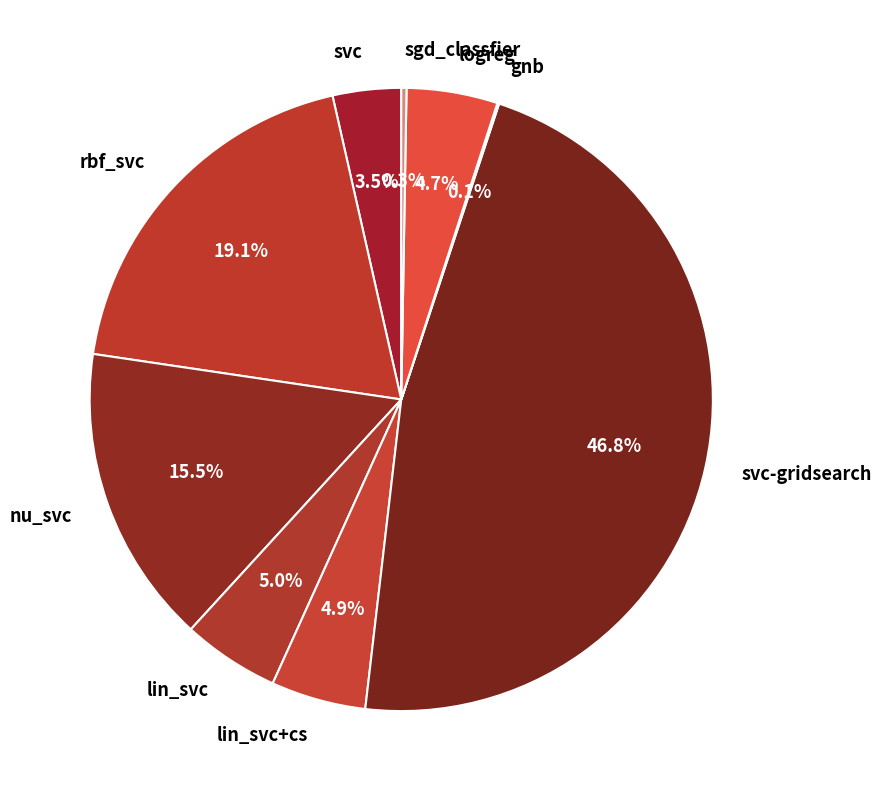

Which slice is the largest?

svc-gridsearch